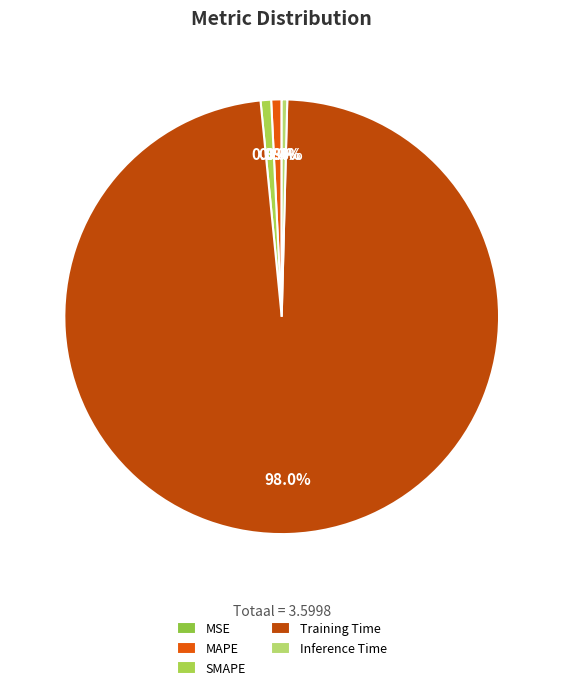

Which has a higher value, Inference Time or Training Time?

Training Time